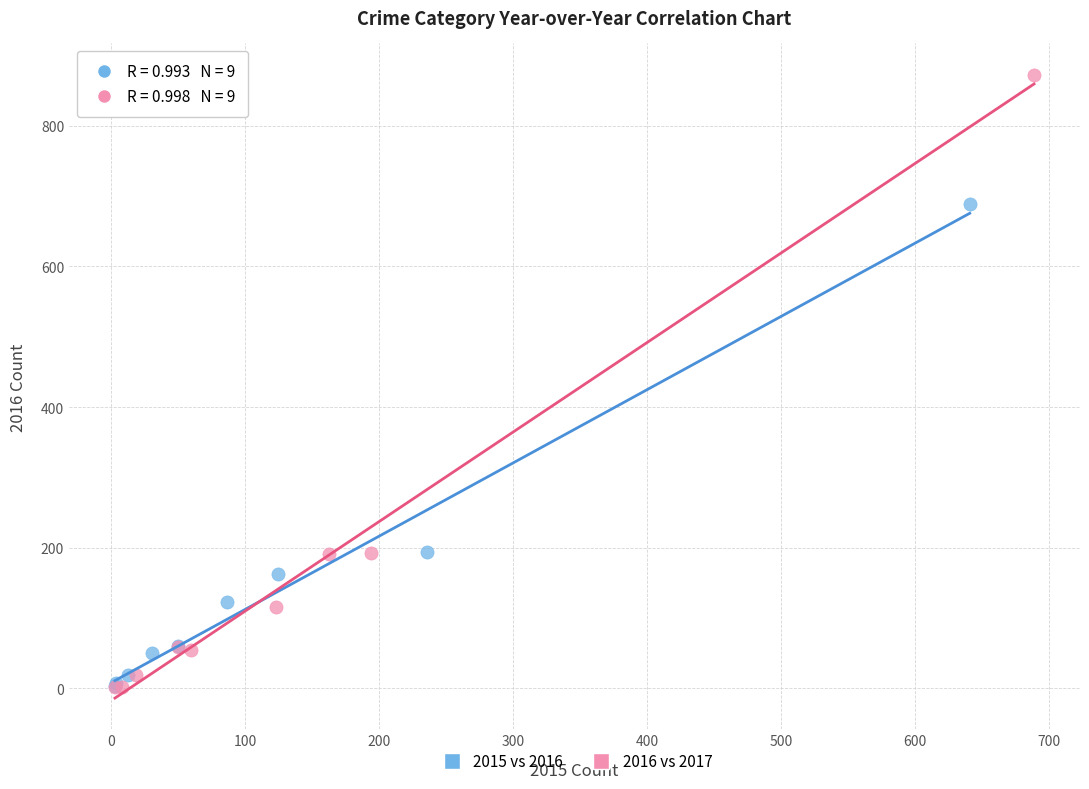

Which series has the widest spread of Y values?

2016 vs 2017